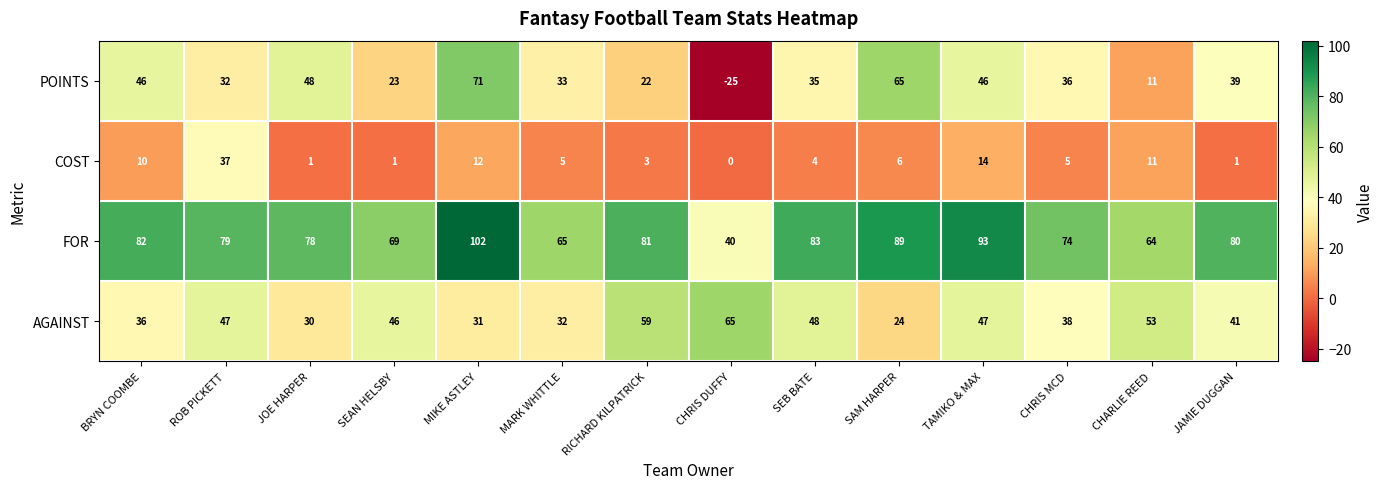

Count the number of categories in the chart.

14